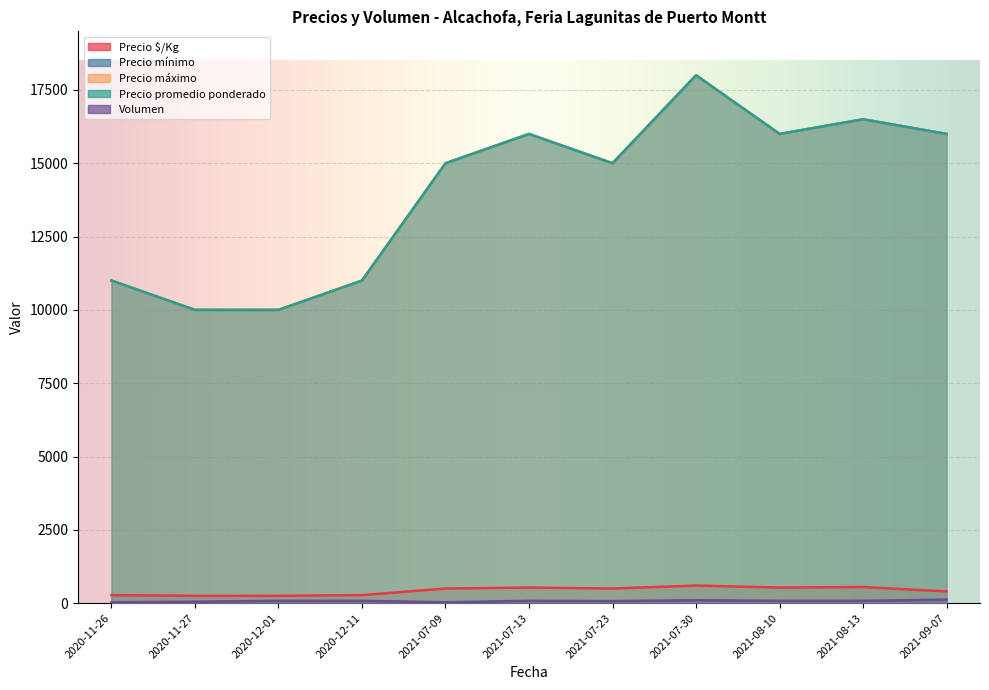

What value does the Volumen series have at 2021-09-07?

120